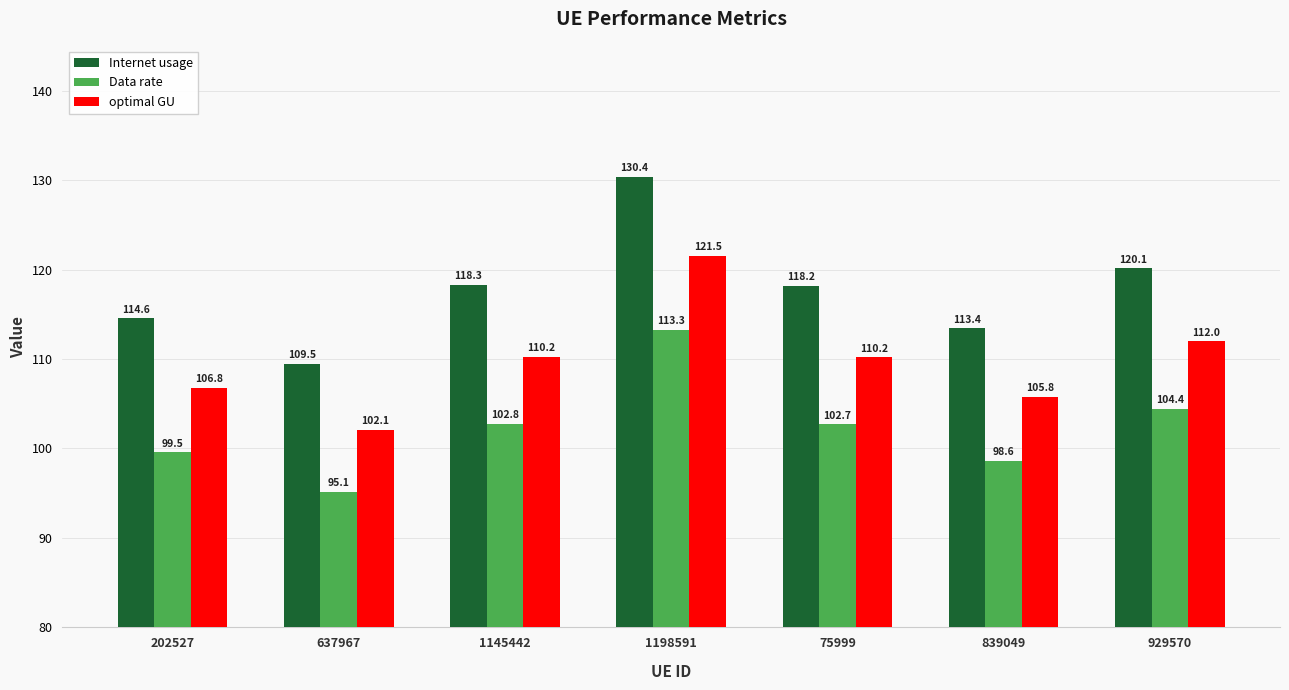

What is the difference between the highest and lowest values at 1145442?

15.5